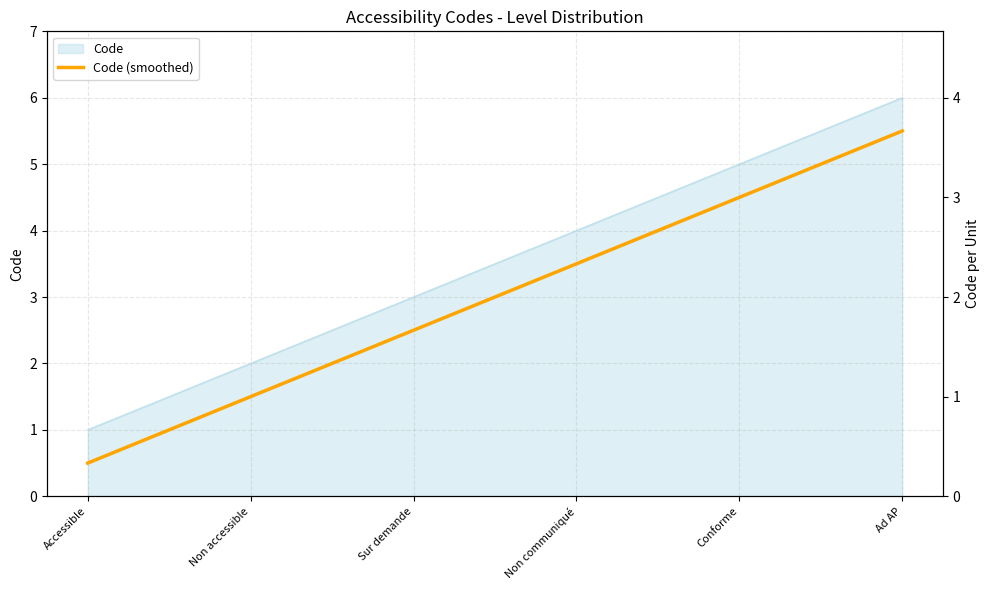

How many categories are shown in the chart?

6